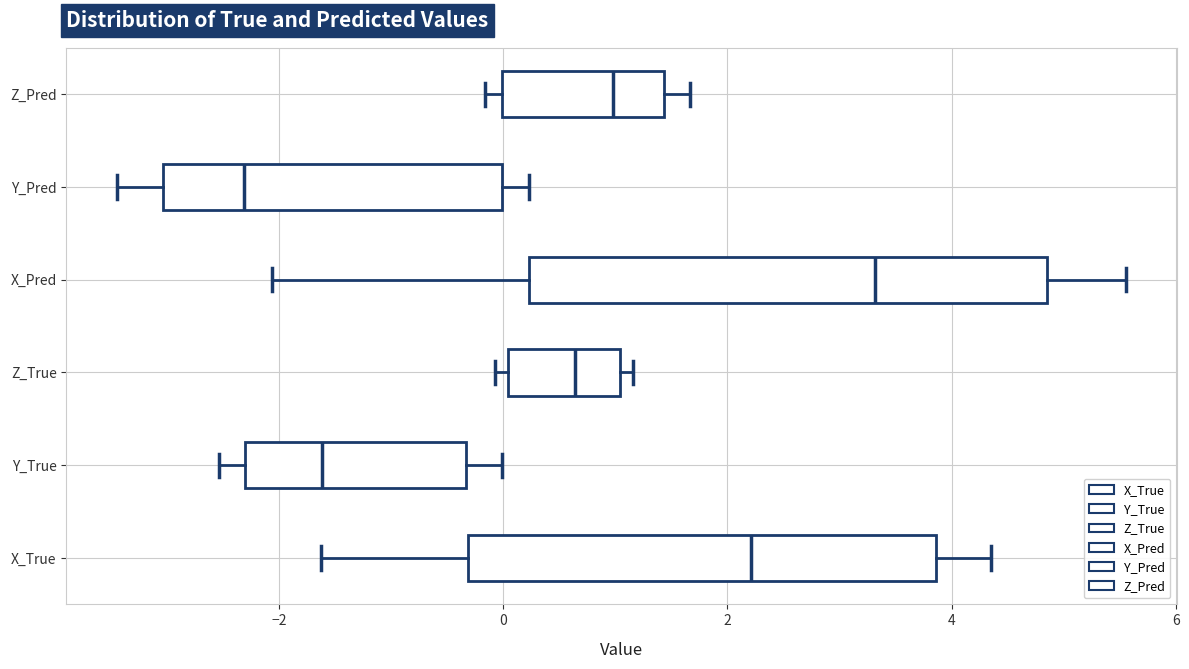

Reading bottom to top, transcribe this box plot: for each box, give where its median line is, the range the box spans, and where its two whiskers end, as read against the x-axis. The values are not printed on the chart, so give them approximately, as read against the axis.

X_True: median 2.2, box -0.4 to 3.8, whiskers -1.6 to 4.4
Y_True: median -1.6, box -2.2 to -0.4, whiskers -2.6 to 0.0
Z_True: median 0.6, box 0.0 to 1.0, whiskers 0.0 (just left of the box's left edge) to 1.2
X_Pred: median 3.4, box 0.2 to 4.8, whiskers -2.0 to 5.6
Y_Pred: median -2.4, box -3.0 to 0.0, whiskers -3.4 to 0.2
Z_Pred: median 1.0, box 0.0 to 1.4, whiskers -0.2 to 1.6